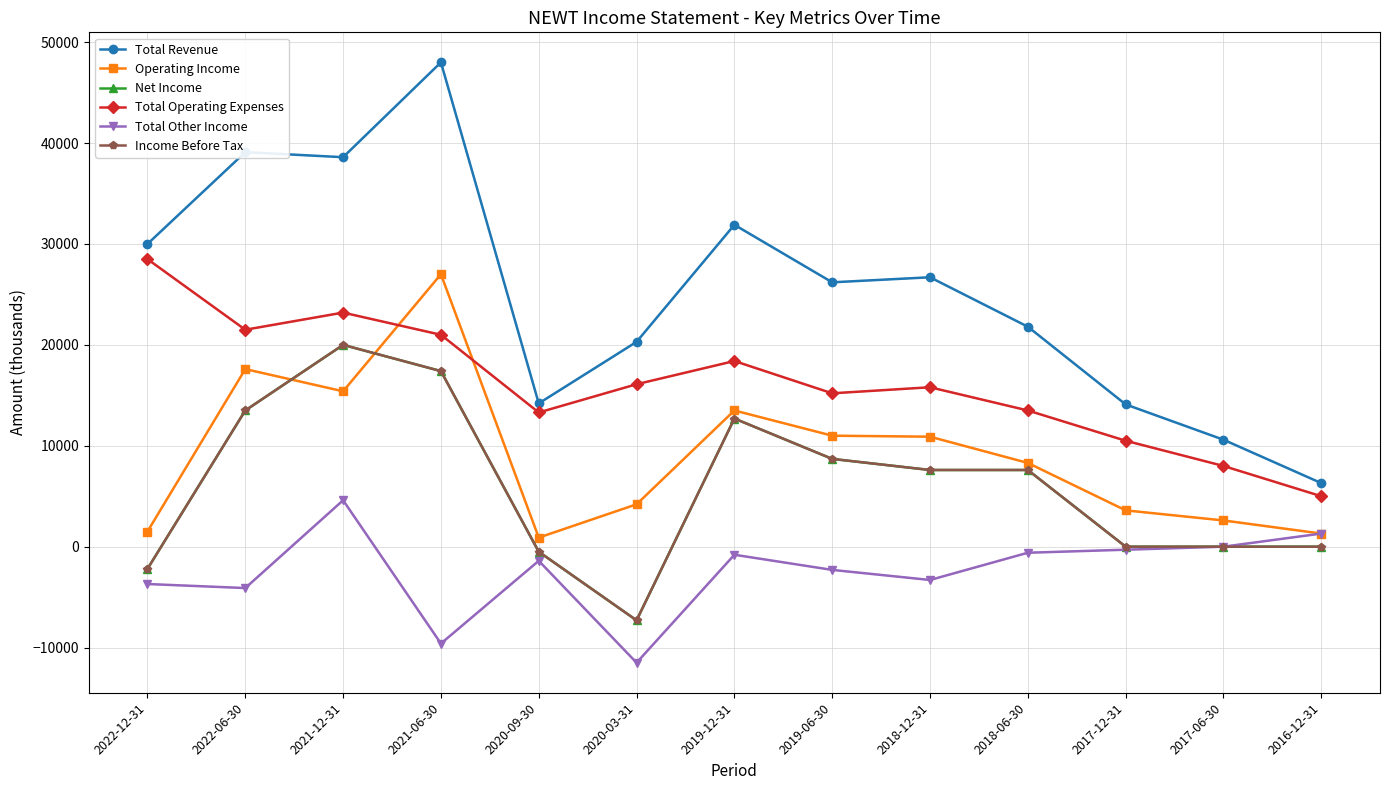

What is the minimum value shown in the chart?

-11500